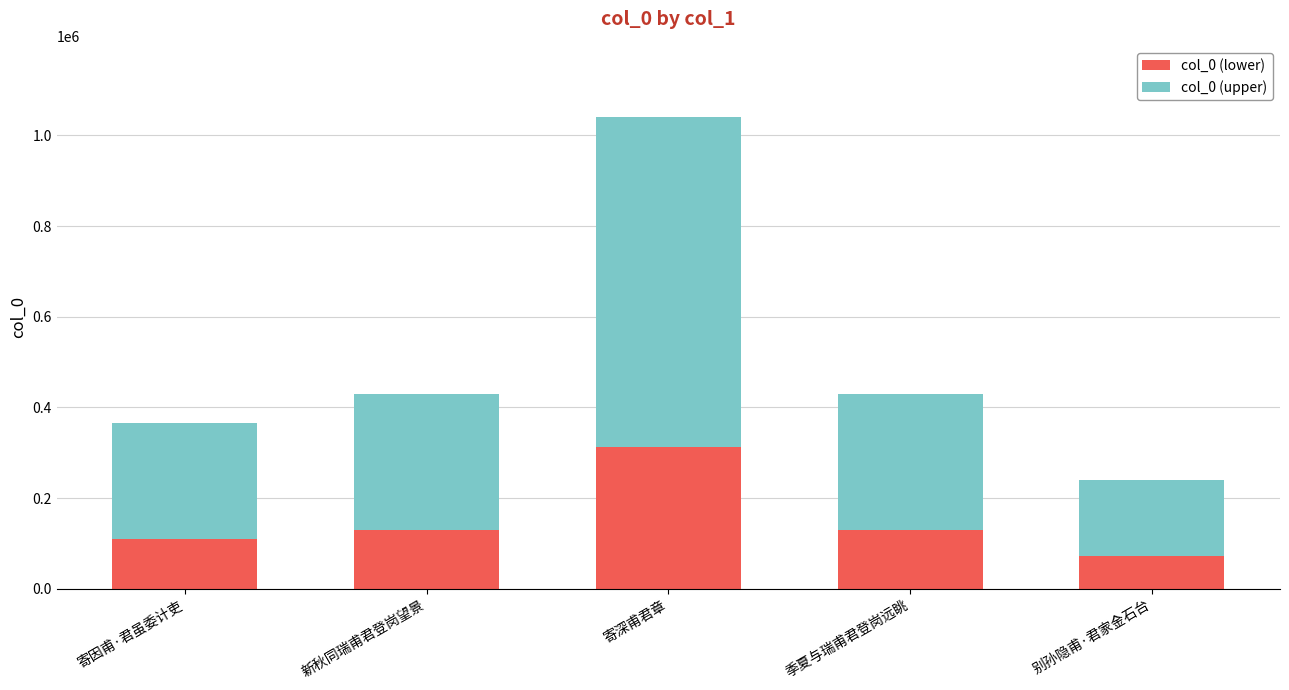

What is the difference between the maximum and second lowest values in the col_0 (lower) series?

202841